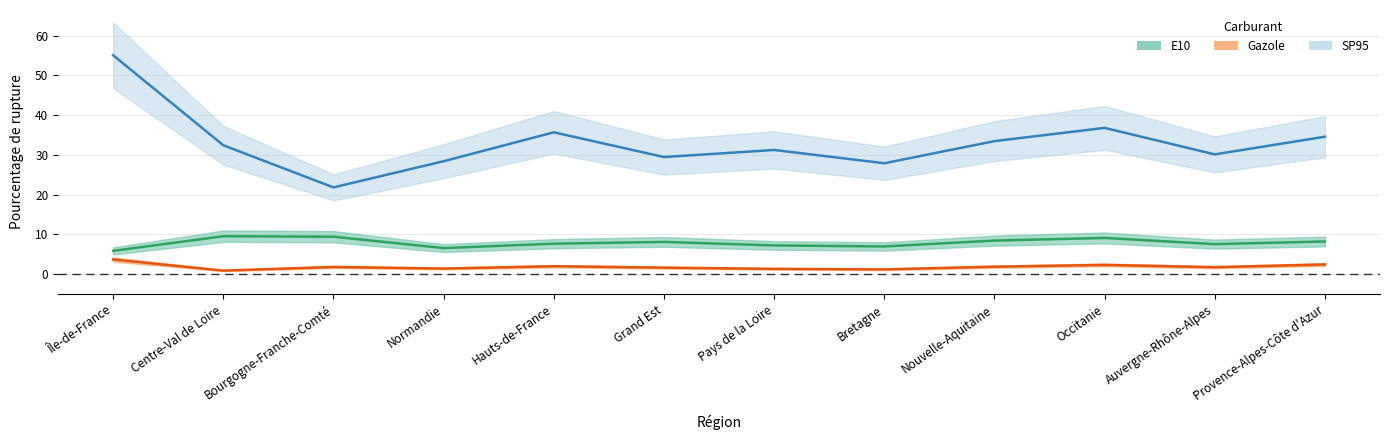

At which label does Gazole first exceed 1?

Île-de-France